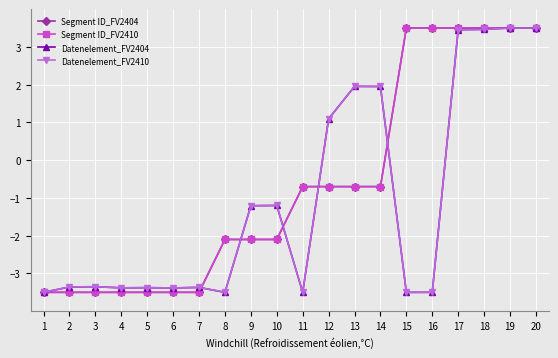

Read the Segment ID_FV2404 value at 19.

3.5